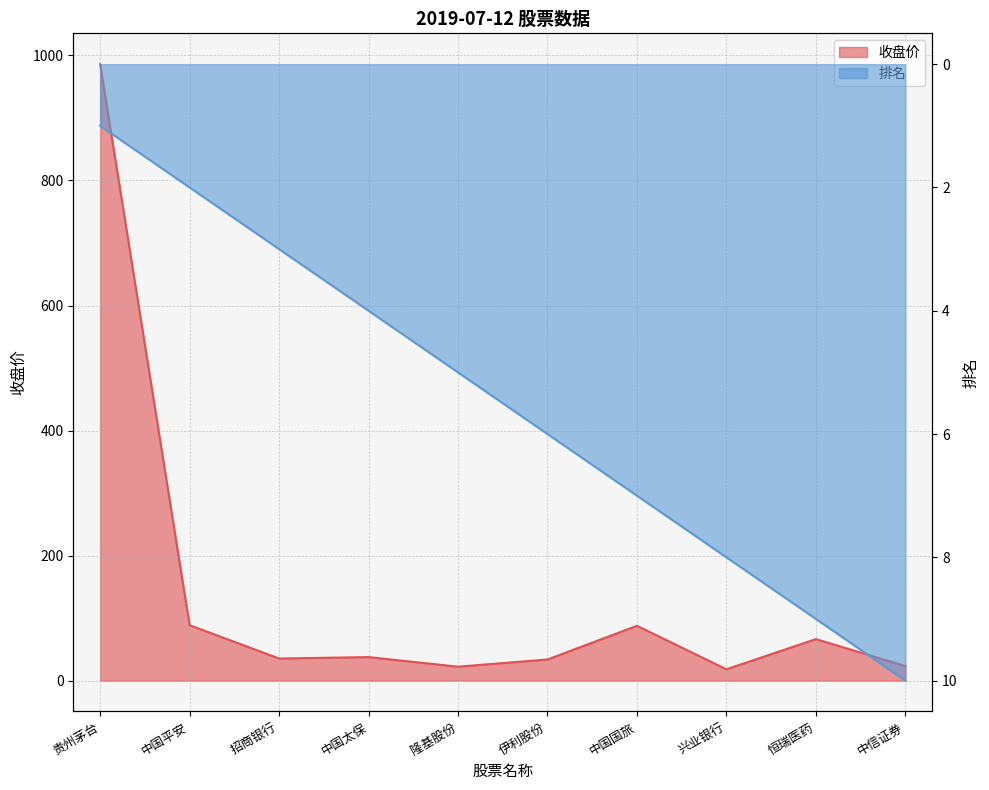

Which has a higher value, 兴业银行 or 中国平安?

中国平安